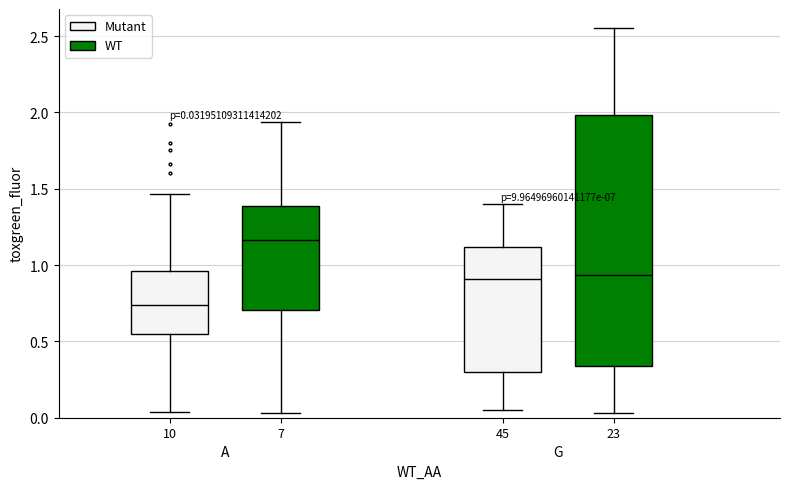

Which box has the highest median line?

7